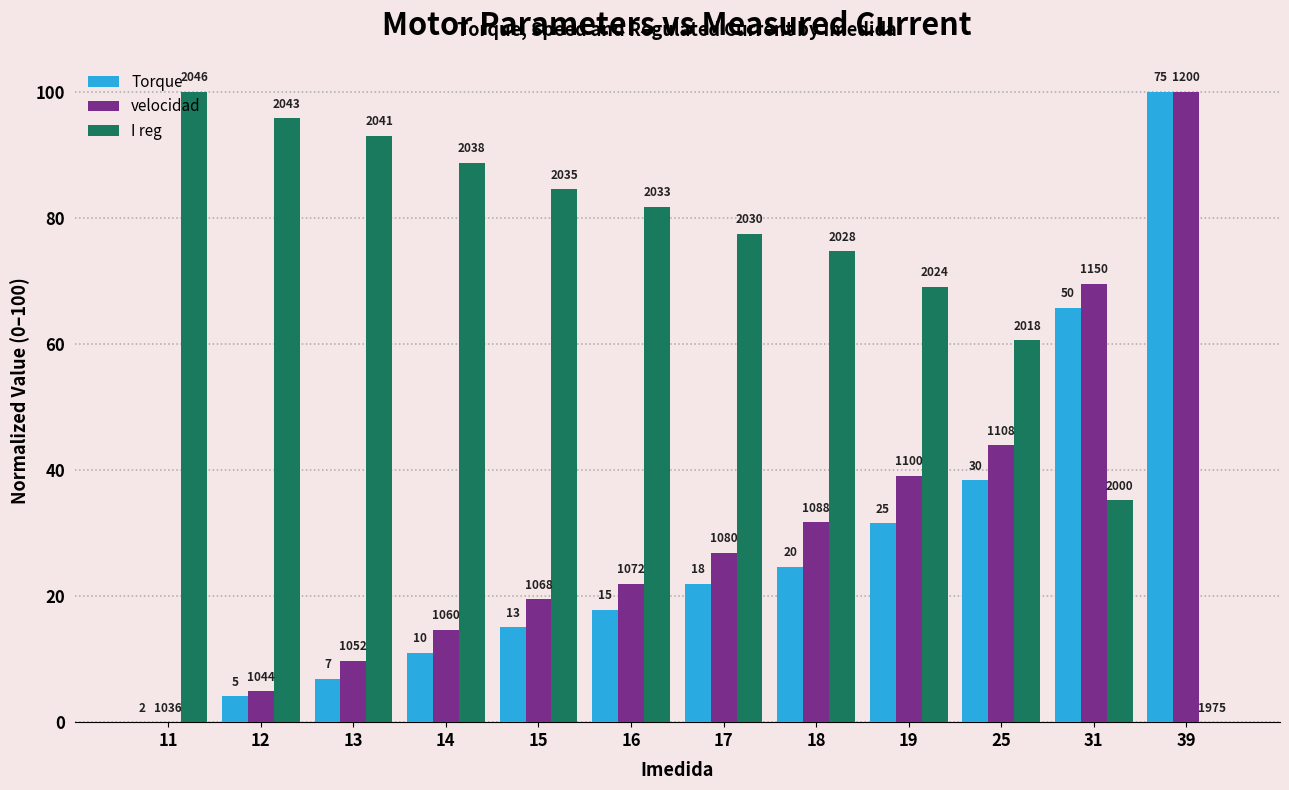

What are all the series names shown in the legend?

Torque, velocidad, I reg